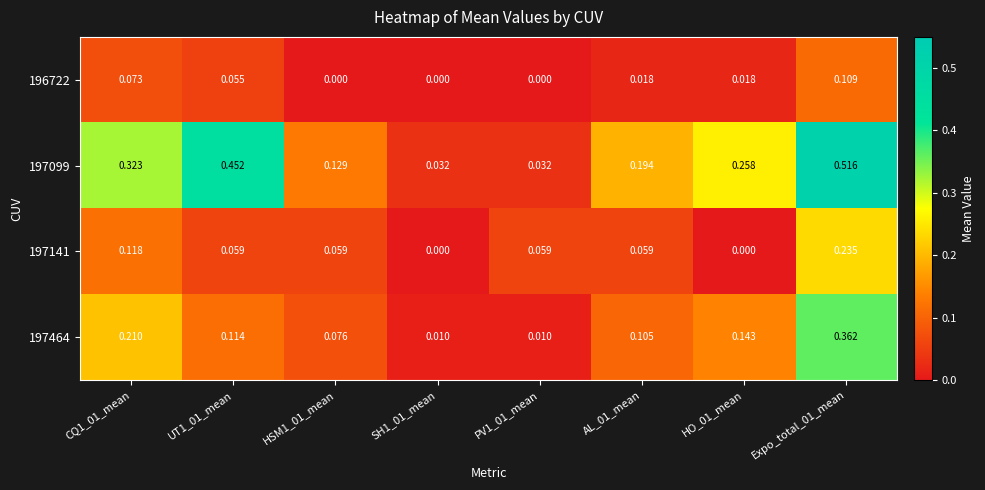

Is the value of 197099 at HO_01_mean greater than the value of 197464 at PV1_01_mean?

Yes